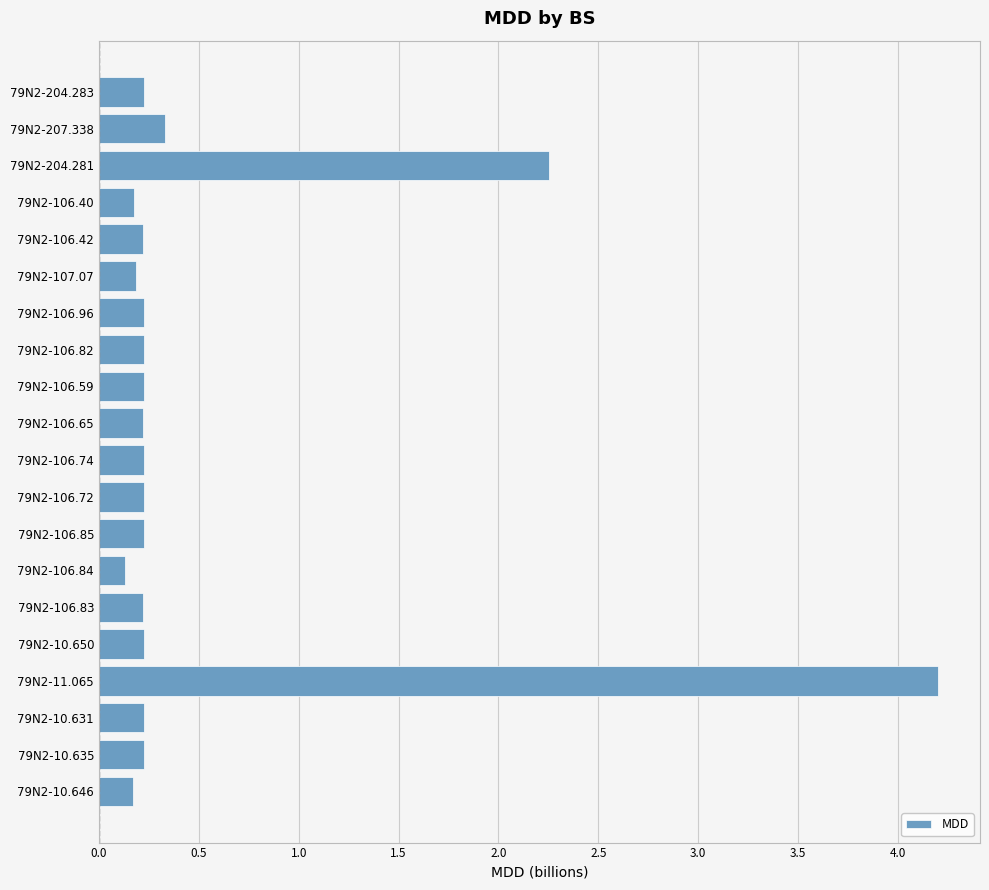

What is the difference between the second highest and second lowest values?

2.1